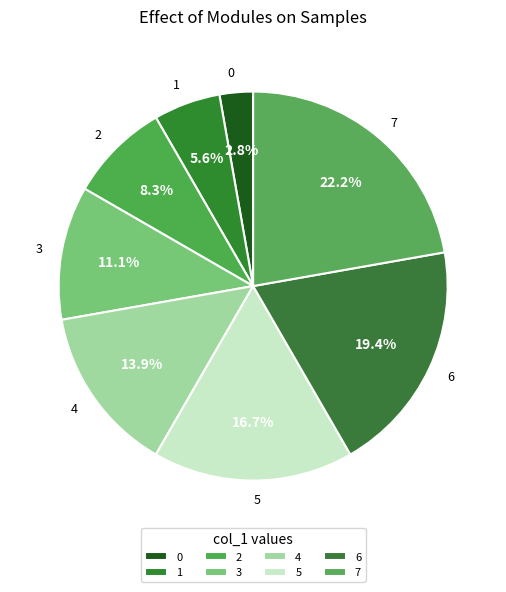

Which has a higher value, 5 or 3?

5